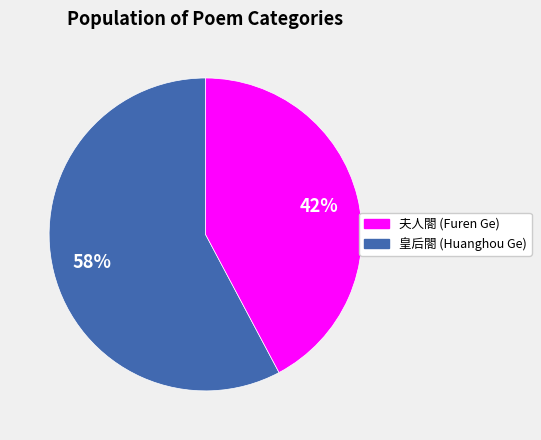

To the nearest percent, what is the average slice percentage?

50%